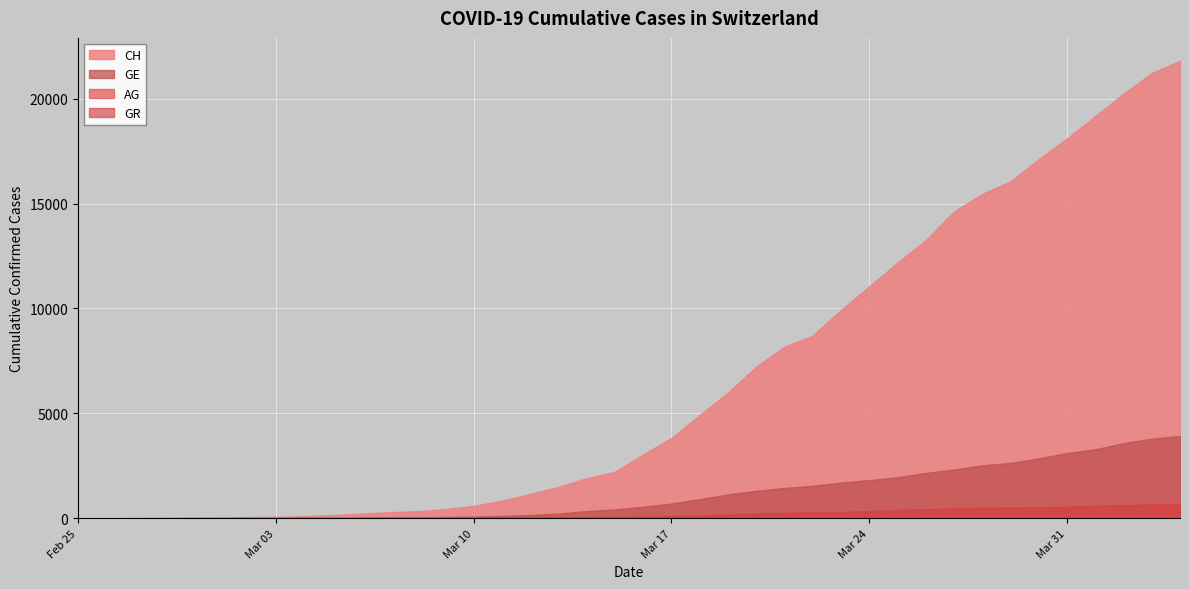

What is the label of the 33rd point from the right?

2020-03-03